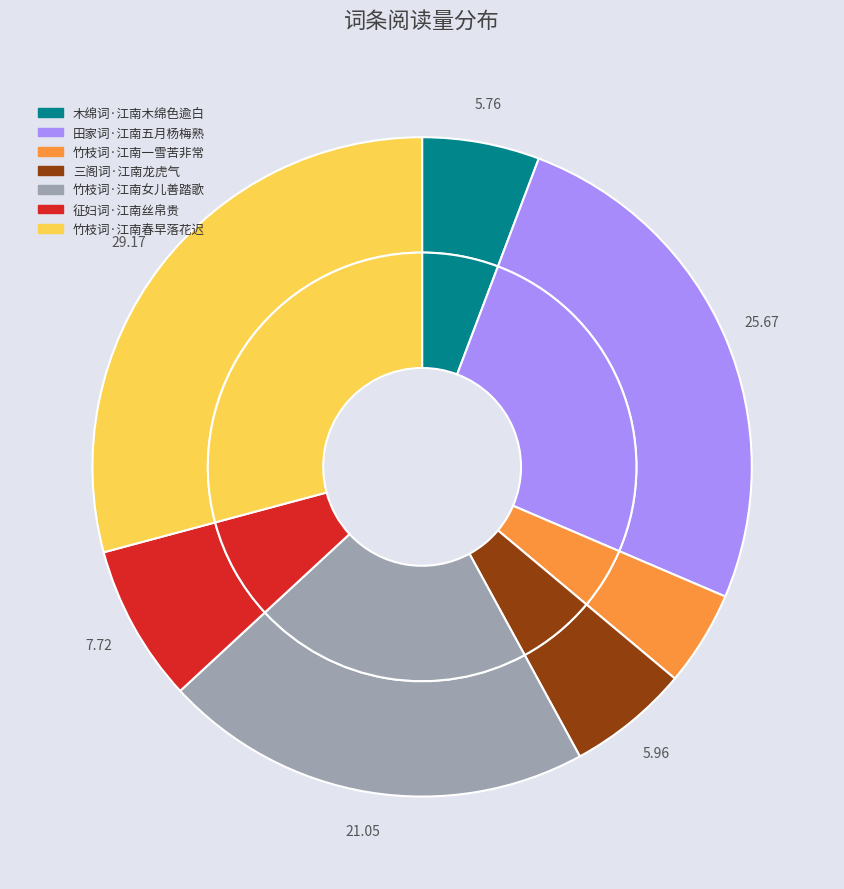

The 三阁词·江南龙虎气 slice represents 1% of the pie. True or false?

False